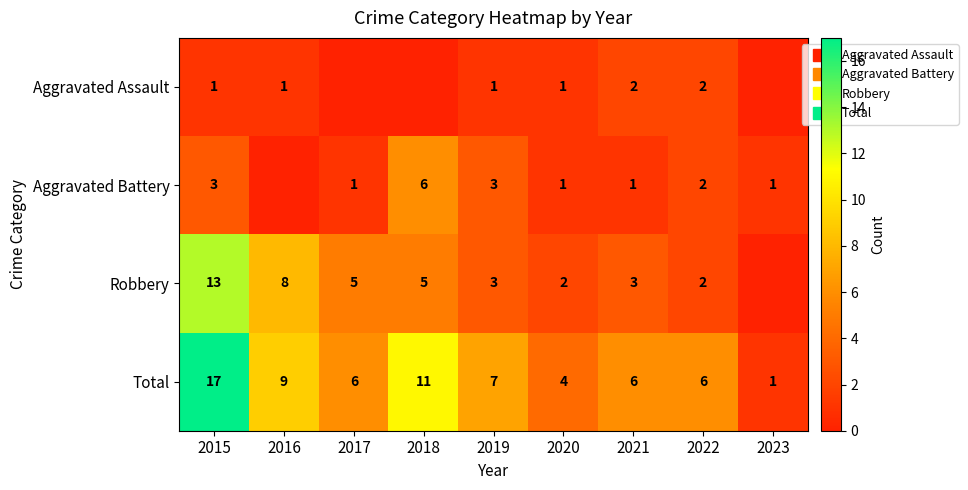

At which label does Aggravated Assault reach its minimum?

2017